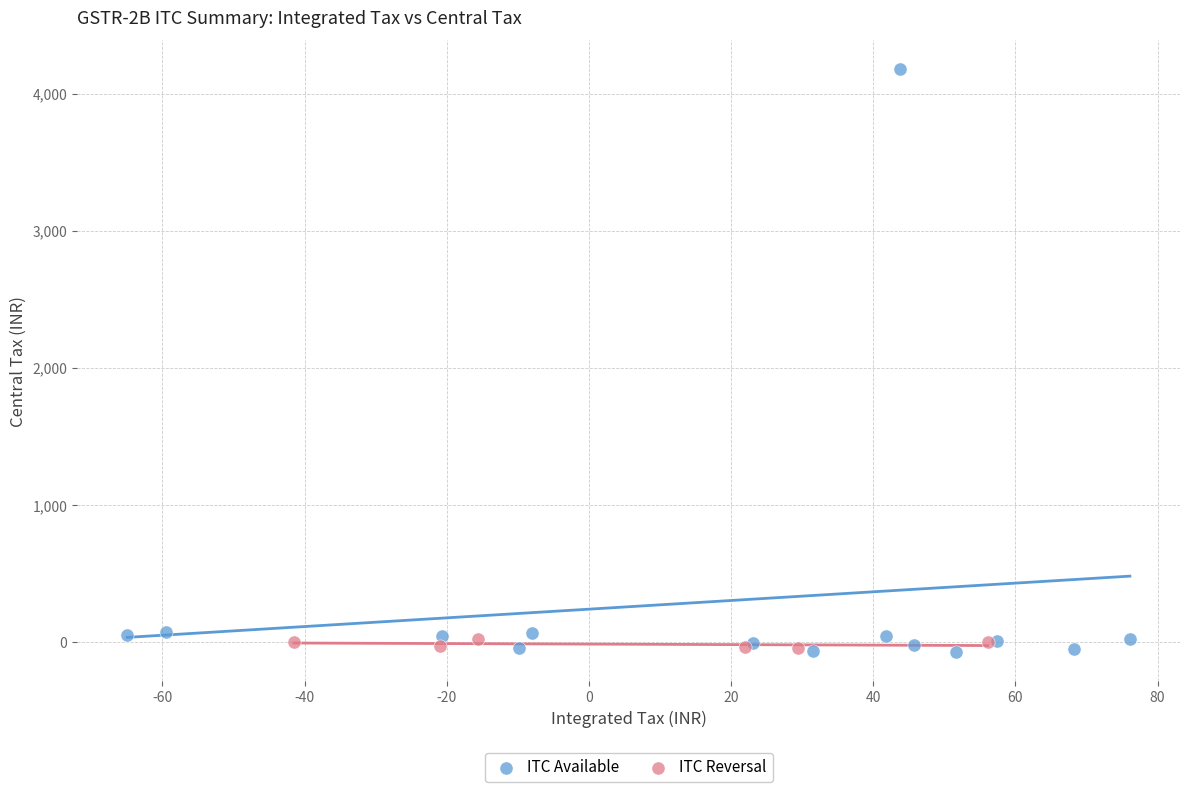

Which series has the widest spread of Y values?

ITC Available